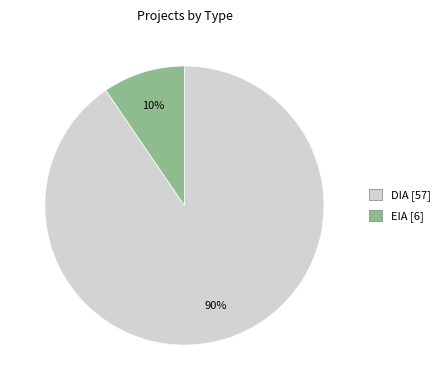

Rank the categories by value from lowest to highest.

EIA, DIA